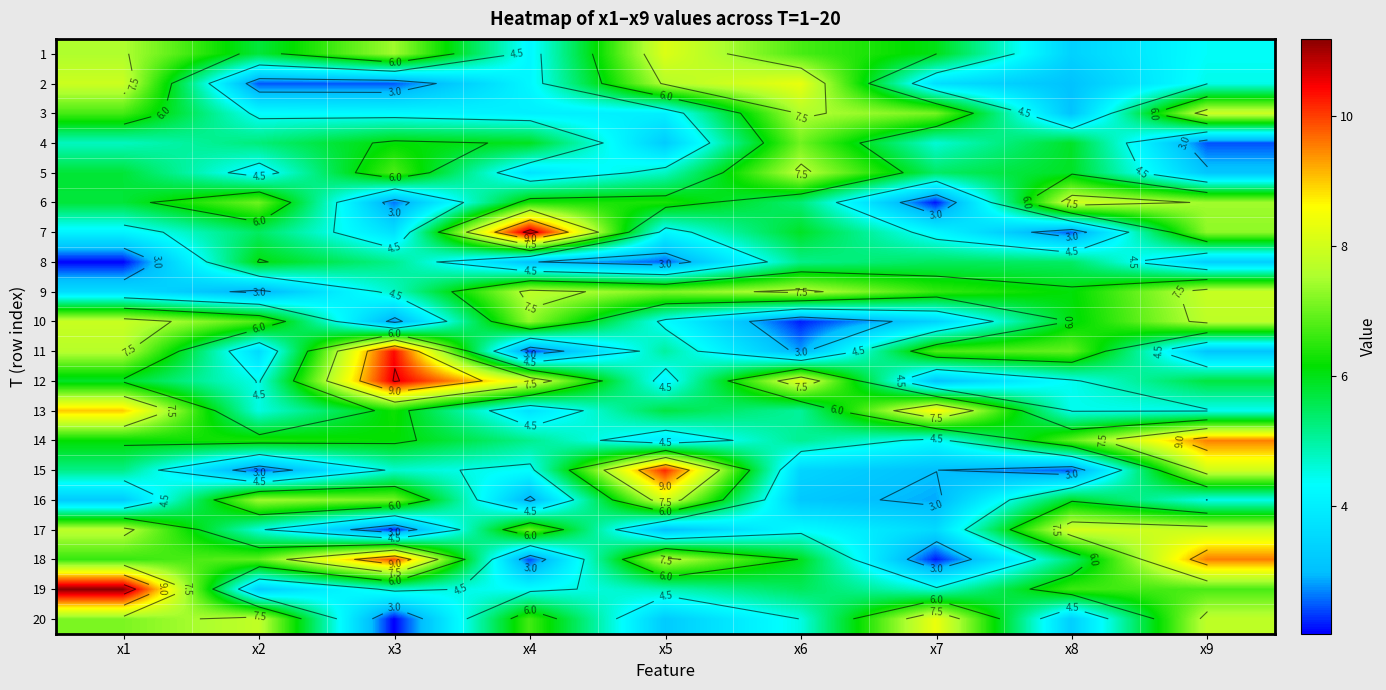

What is the approximate value of 9 at x7?

6.6